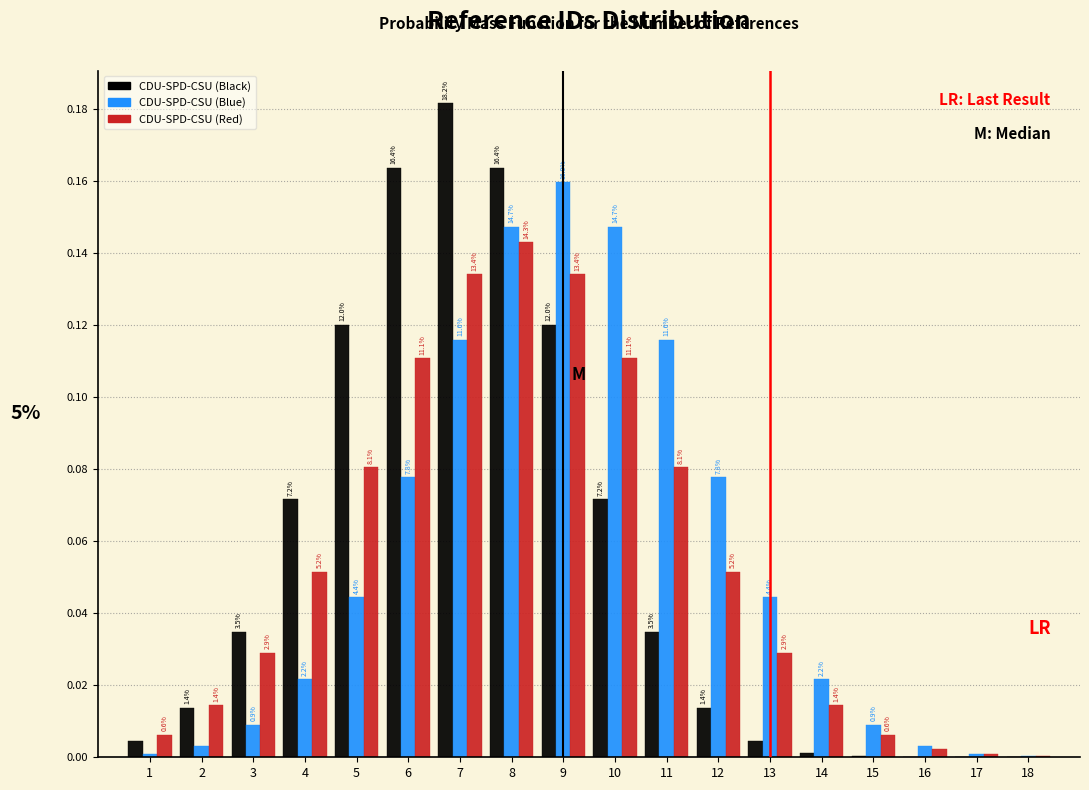

What are all the series names shown in the legend?

CDU-SPD-CSU (Black), CDU-SPD-CSU (Blue), CDU-SPD-CSU (Red)